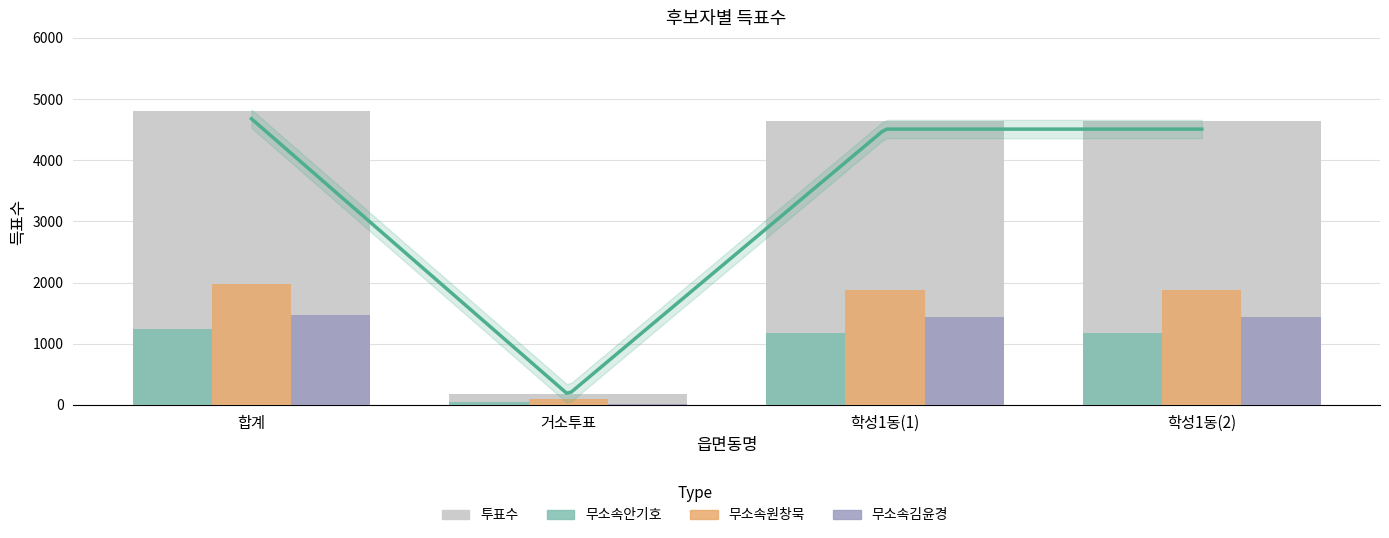

What is the label of the 1st bar from the left?

합계